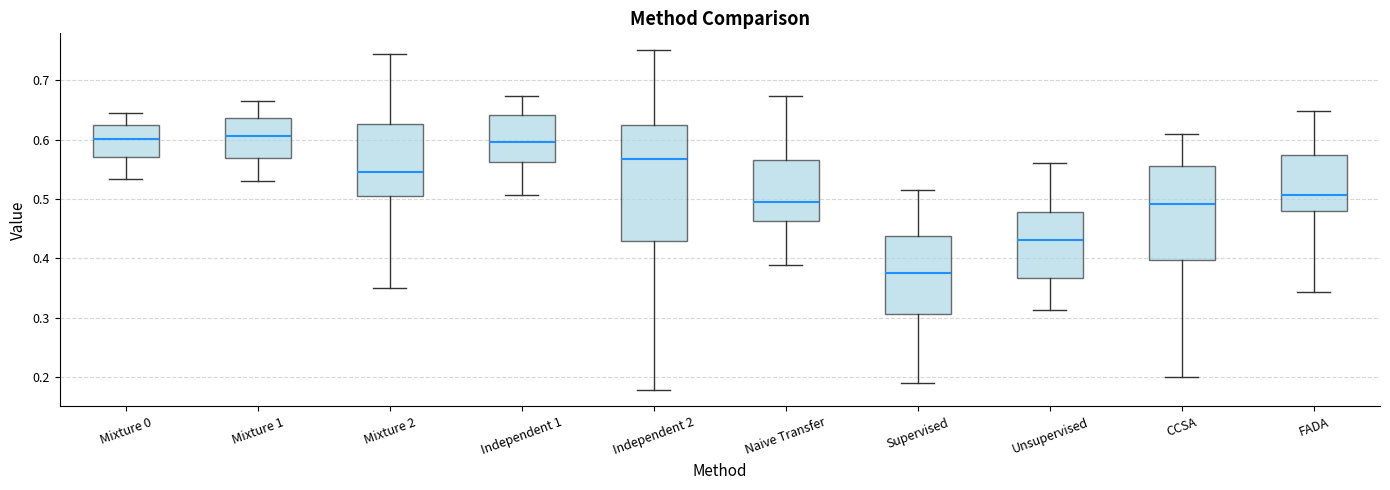

Where is the lower edge of the box for CCSA on the y-axis? The values are not printed on the chart, so give them approximately, as read against the axis.

0.40